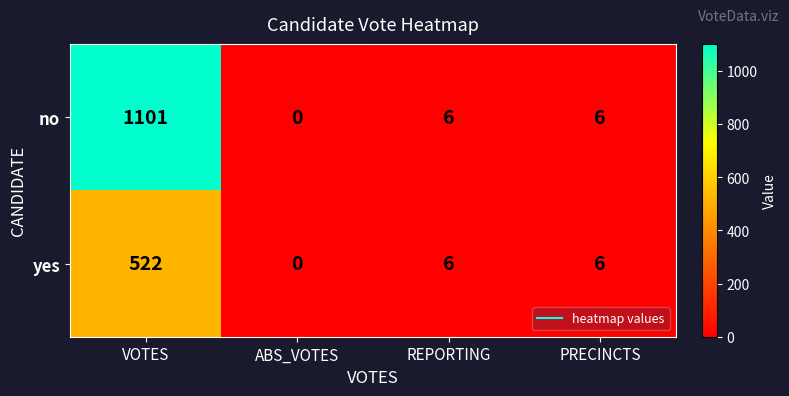

How many distinct data groups are displayed?

2